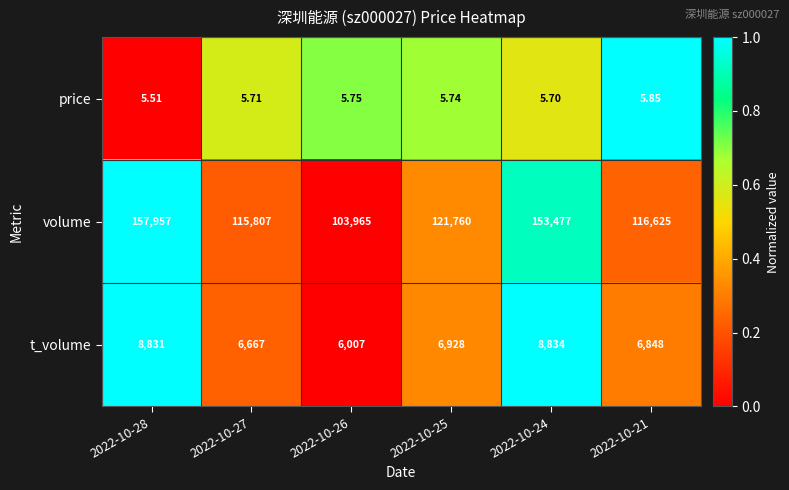

Is the value of t_volume at 2022-10-28 greater than the value of volume at 2022-10-24?

No